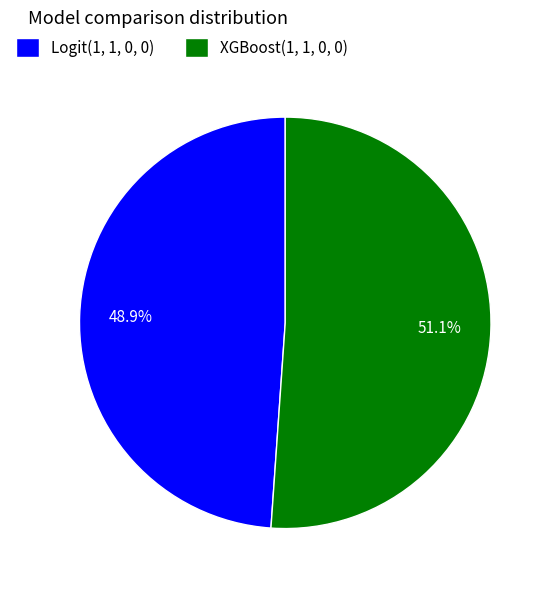

To the nearest percent, what is the difference between the largest and smallest slice percentages?

2%